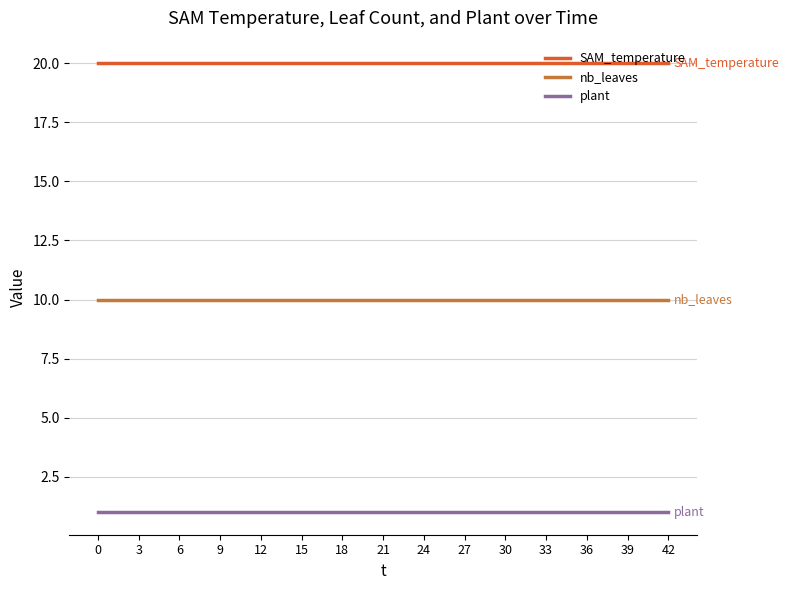

At how many categories does at least one series exceed 2?

15